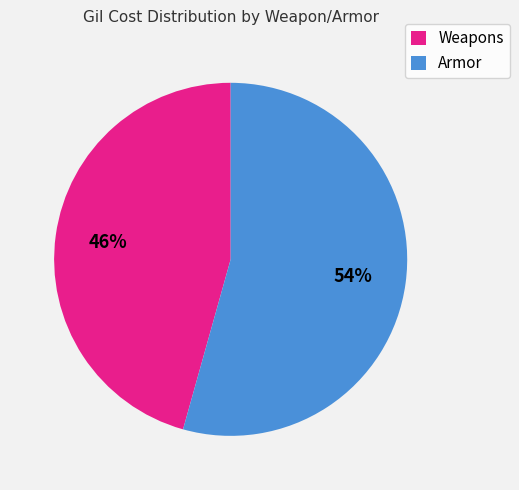

Combined, do Weapons and Armor account for over 50%?

Yes